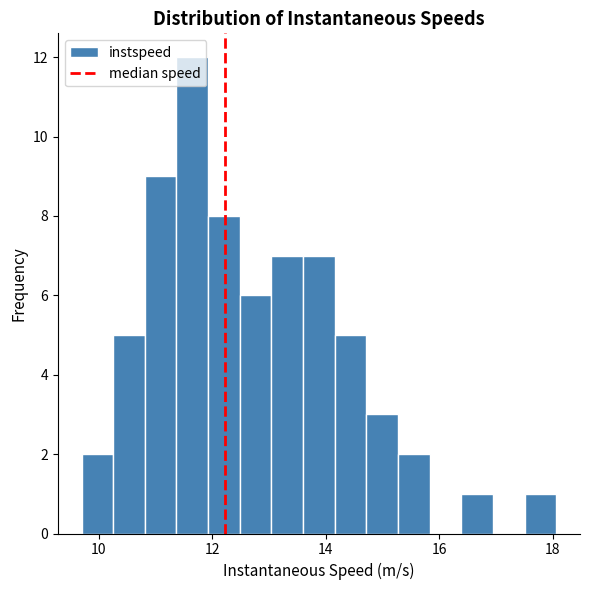

Around what value on the x-axis is the tallest bar? Give the approximate position of its centre, as read against the axis.

11.6